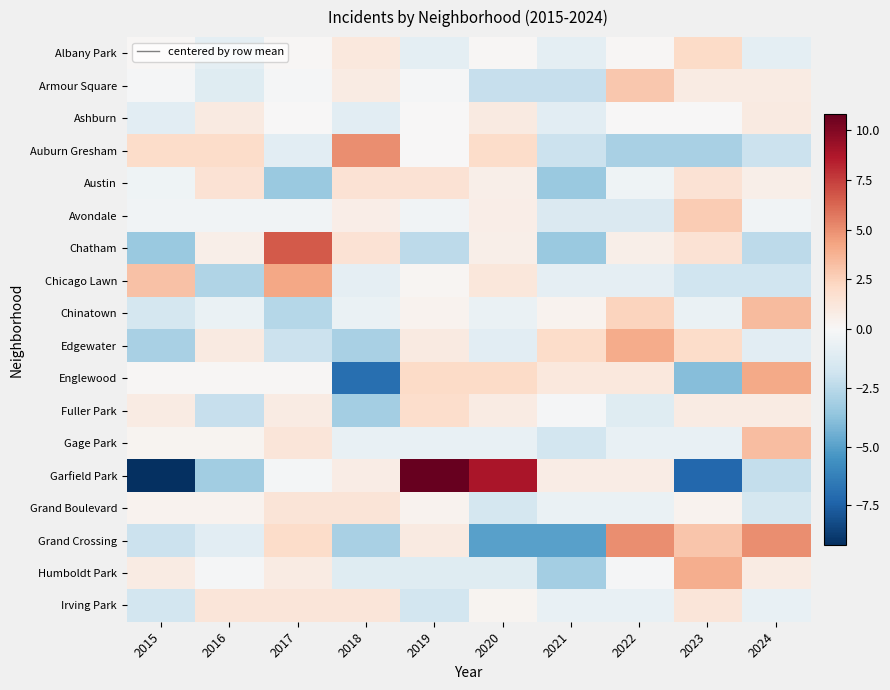

Between 2021 and 2015, which is larger?

2015